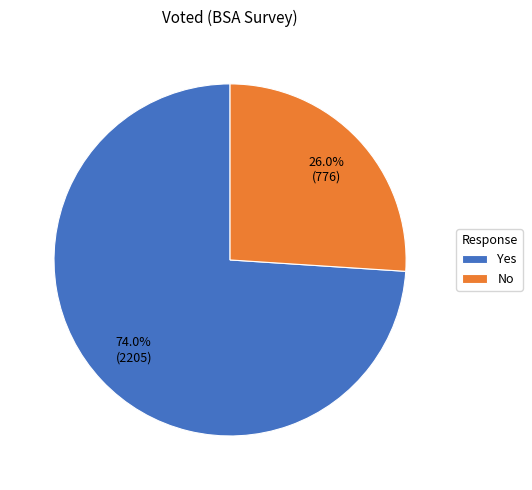

How many segments does this pie chart have?

2